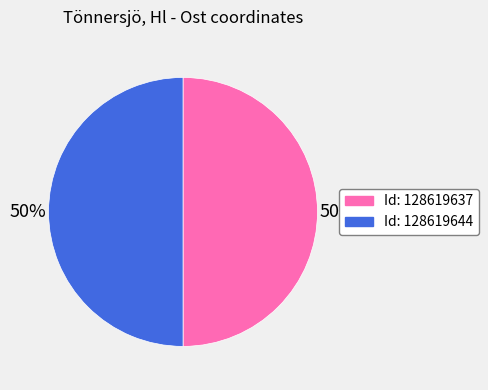

To the nearest percent, what is the average slice percentage?

50%